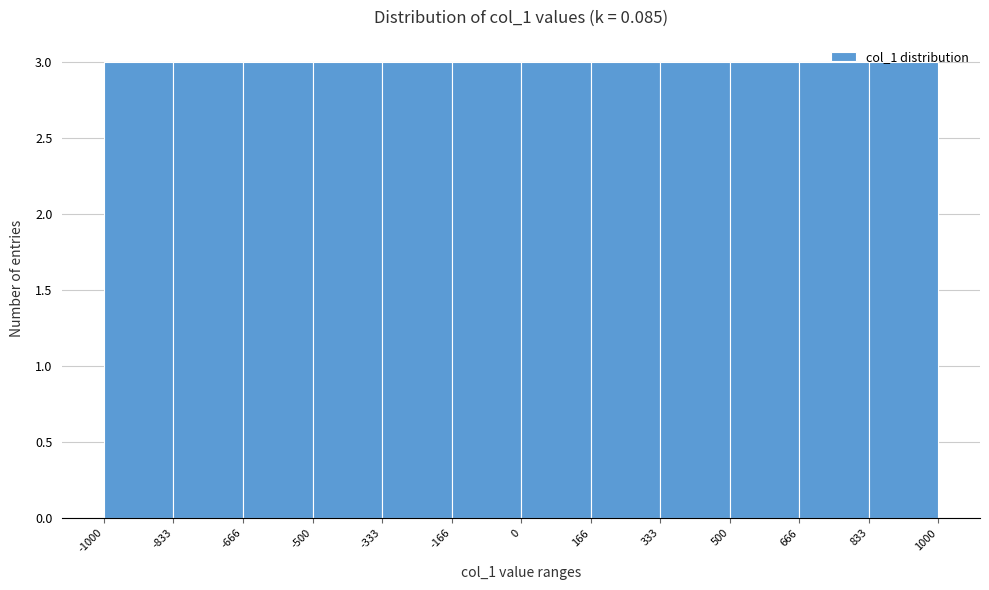

Reading left to right, transcribe this chart: for each bar, give the range it covers on the x-axis and its height. The values are not printed on the chart, so give them approximately, as read against the axis.

-1000 to -833: 3
-833 to -666: 3
-666 to -500: 3
-500 to -333: 3
-333 to -166: 3
-166 to 0: 3
0 to 166: 3
166 to 333: 3
333 to 500: 3
500 to 666: 3
666 to 833: 3
833 to 1000: 3